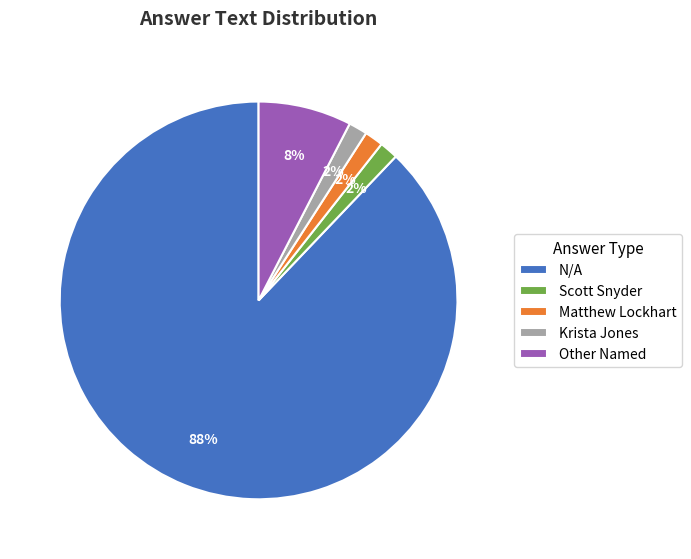

Which has a higher value, N/A or Scott Snyder?

N/A